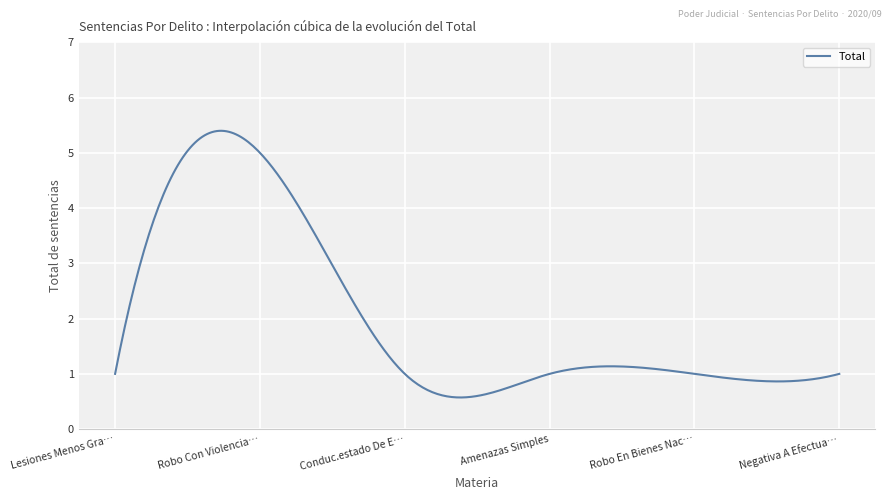

What is the difference between the maximum and minimum values?

4.8